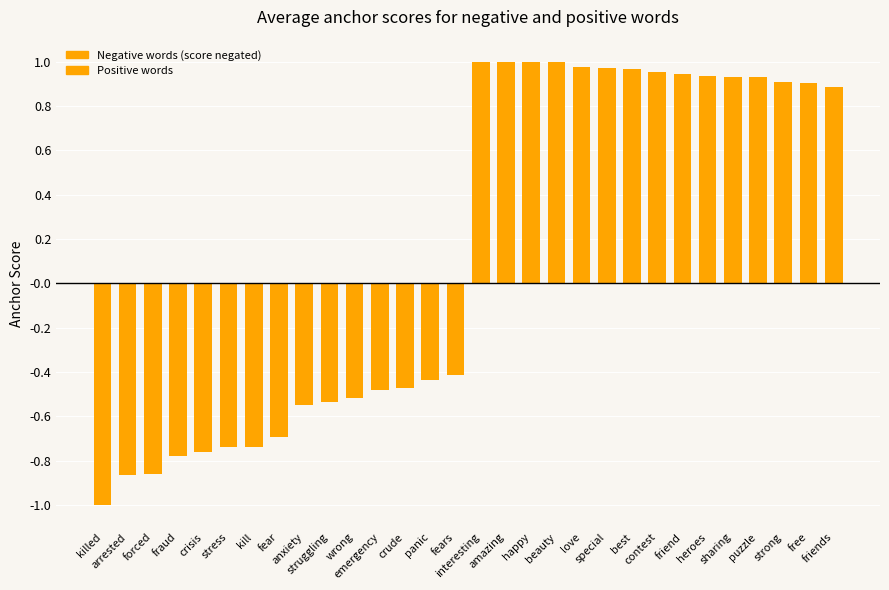

What is the minimum value shown in the chart?

-1.0